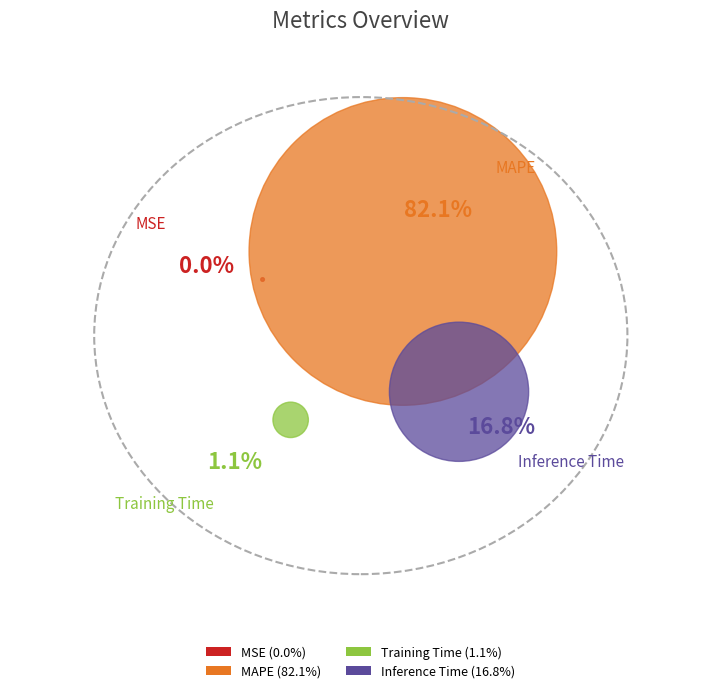

What is the largest slice in the pie chart?

MAPE